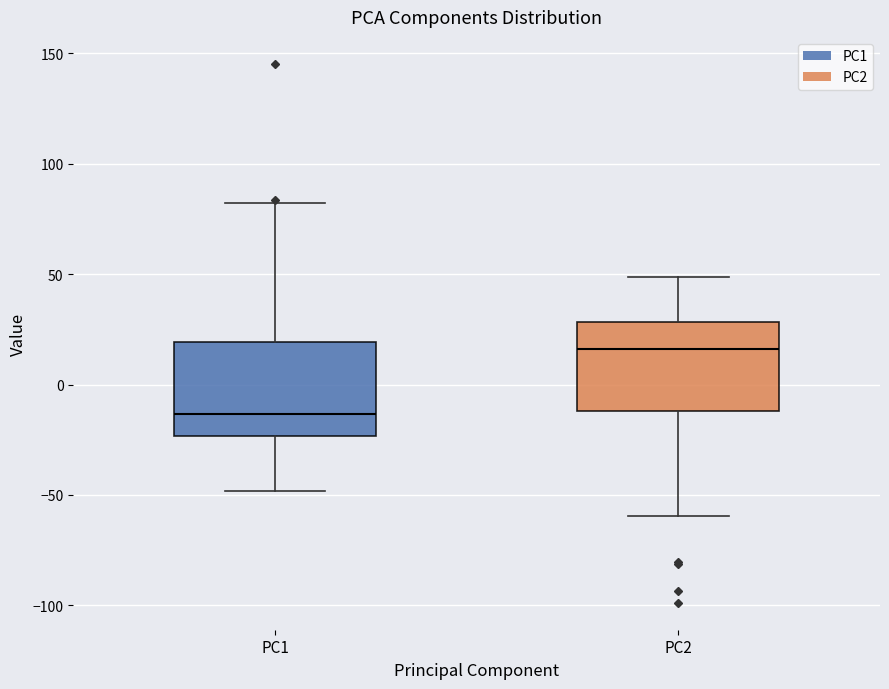

Reading left to right, read every box against the y-axis: the position of its median line, the range the box covers, and the ends of its whiskers. The values are not printed on the chart, so give them approximately, as read against the axis.

PC1: median -15, box -25 to 20, whiskers -50 to 80
PC2: median 15, box -10 to 30, whiskers -60 to 50